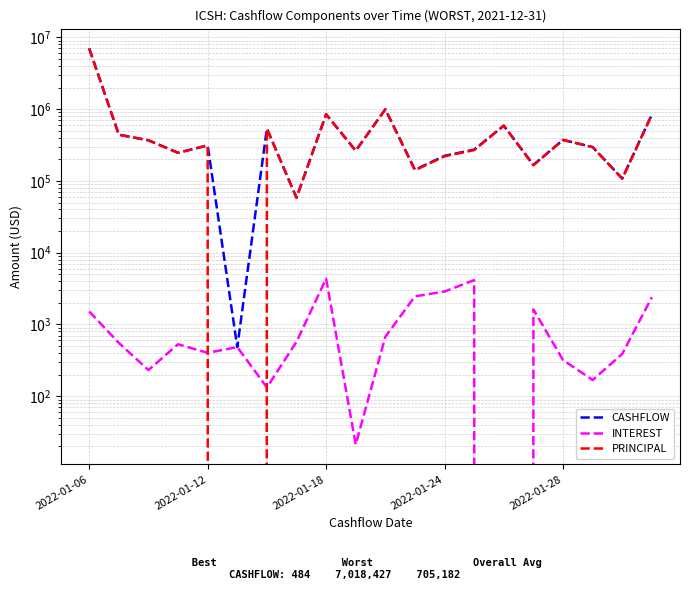

Which series has the widest spread of values?

CASHFLOW